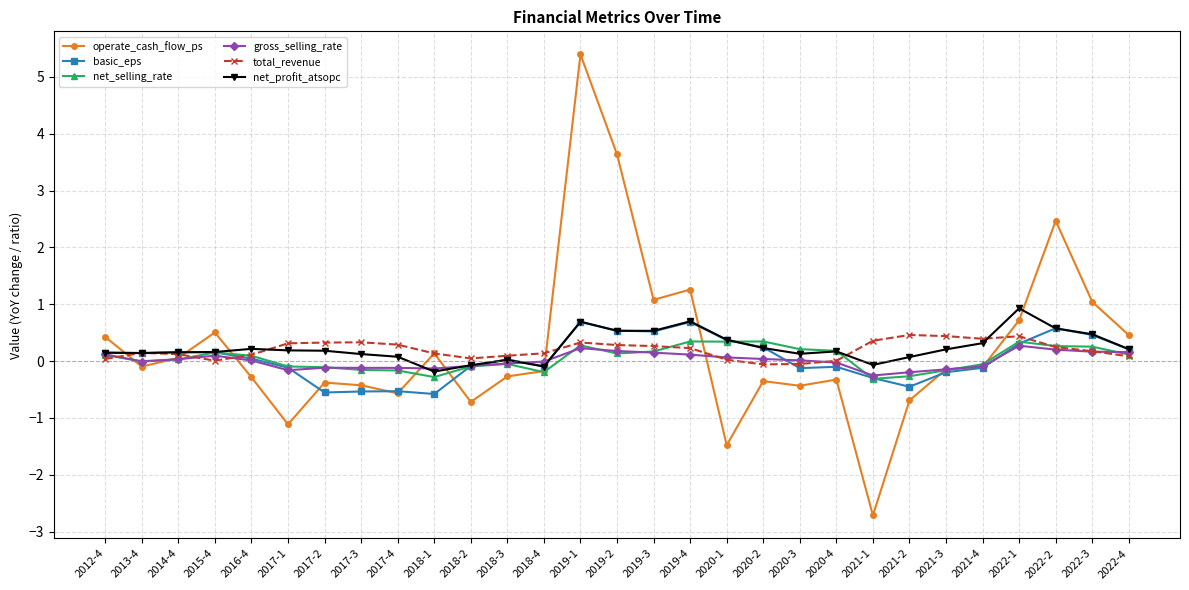

What is the label of the 6th point from the left?

2017-1